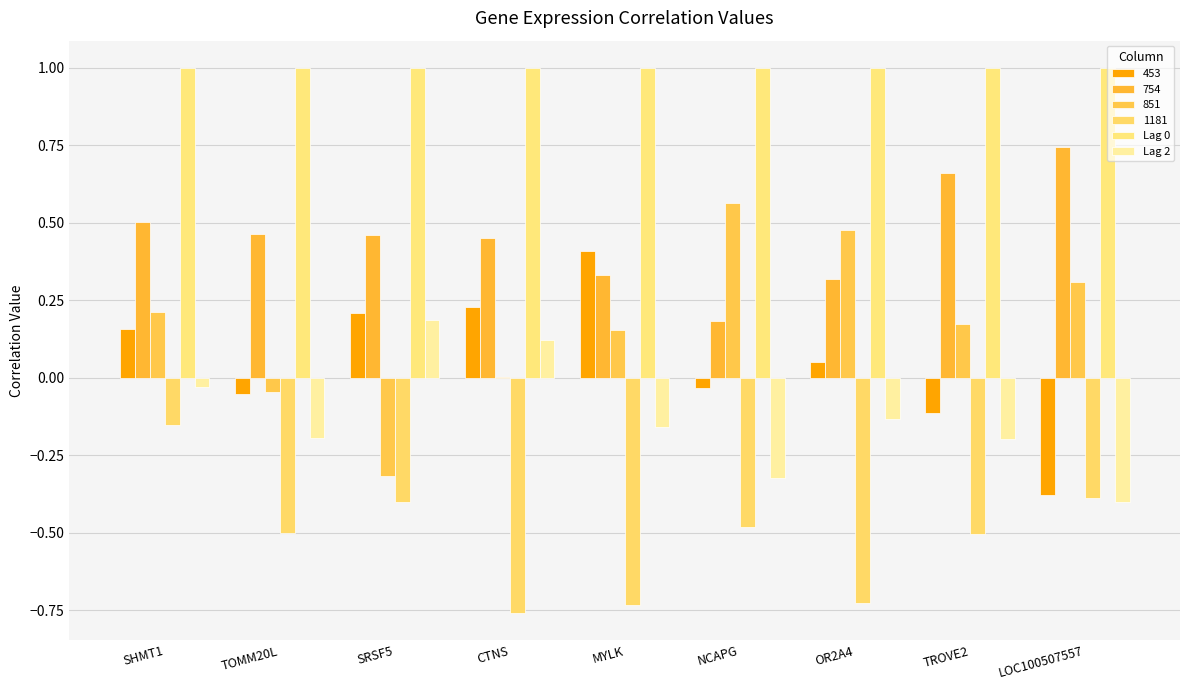

How many values in the 453 series exceed 0?

5